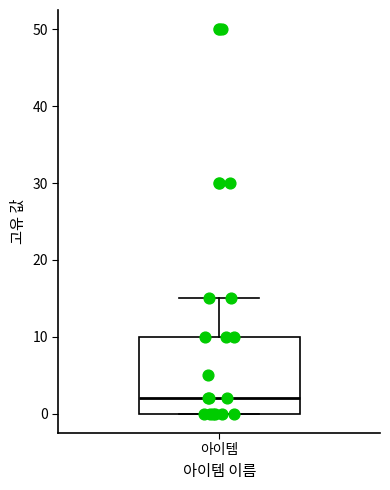

Read this box plot against the y-axis: the position of the median line, the range covered by the box, and the ends of both whiskers. The values are not printed on the chart, so give them approximately, as read against the axis.

median 2, box 0 to 10, whiskers 0 to 15